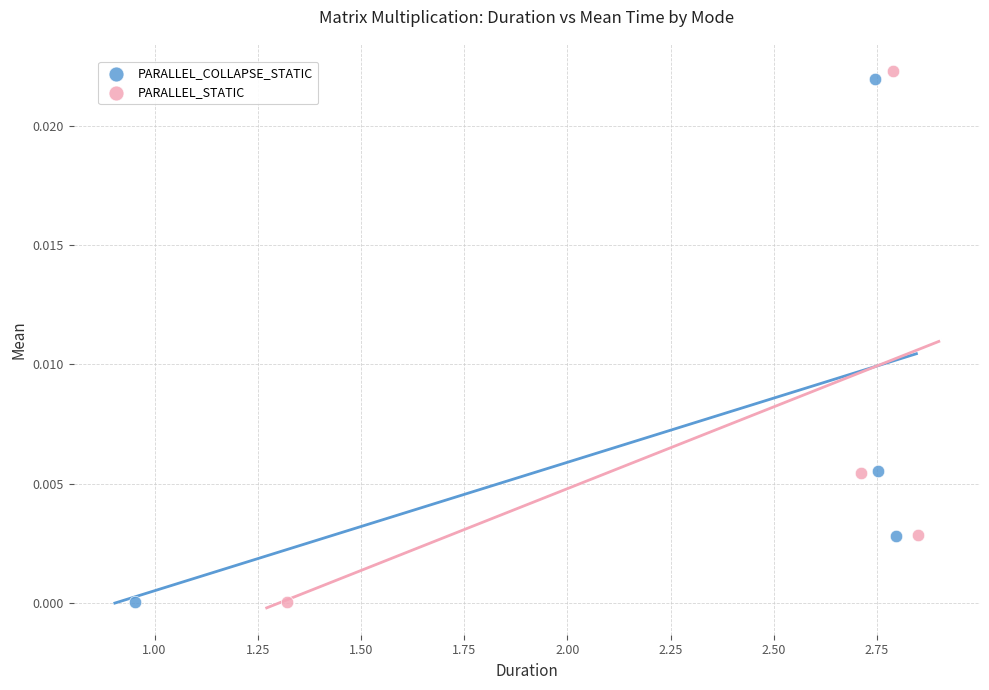

Which series has the largest Y range (max minus min)?

PARALLEL_STATIC